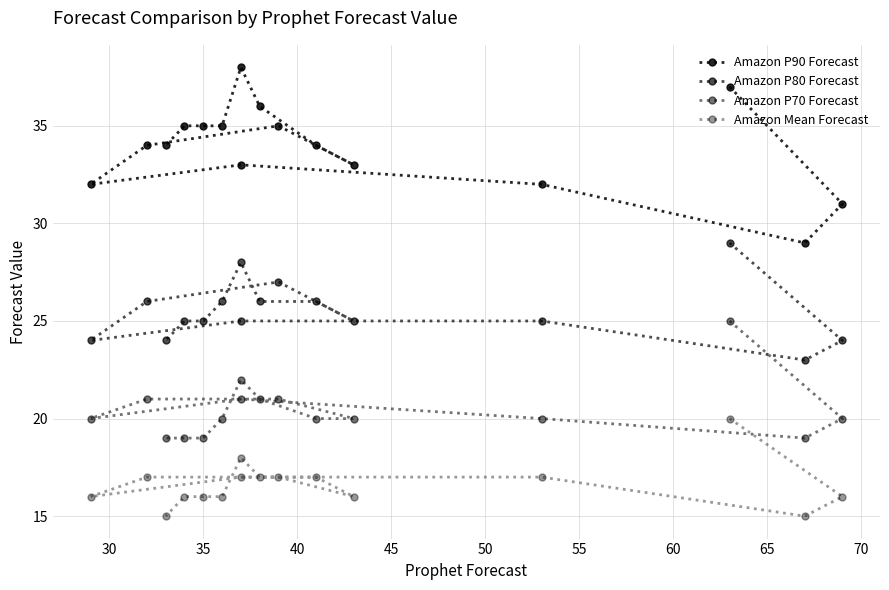

At how many categories does at least one series exceed 34?

7